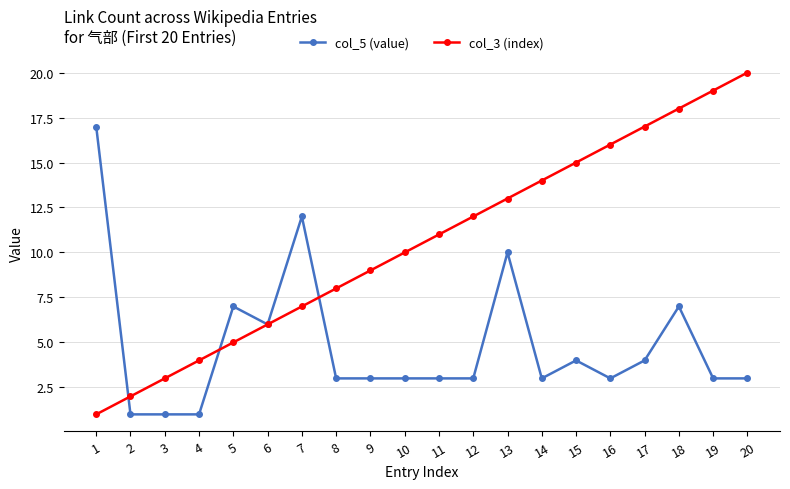

Is it true that col_5 (value) equals 5 at 11?

False